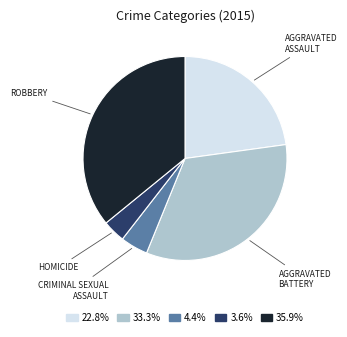

Is there any slice that represents more than half of the pie?

No